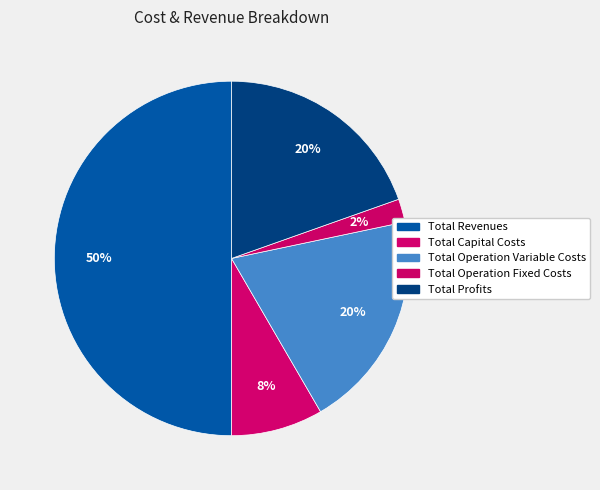

Count the number of slices in the pie.

5